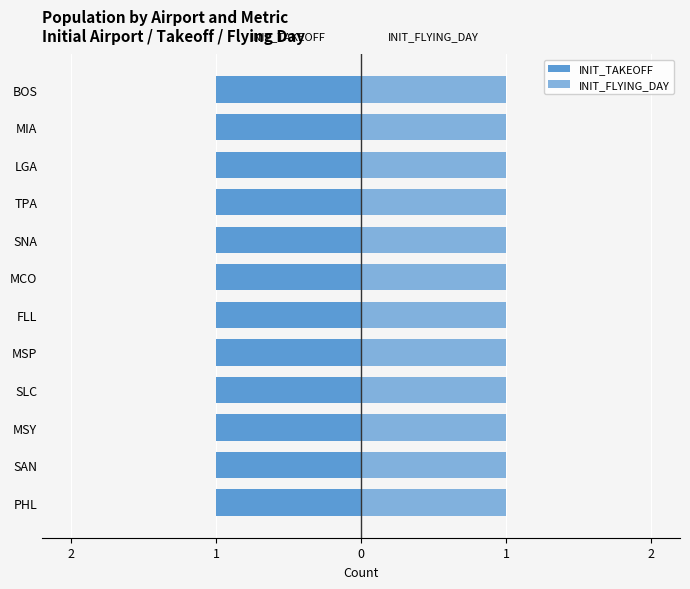

The value of INIT_TAKEOFF at MSY is 1. True or false?

True